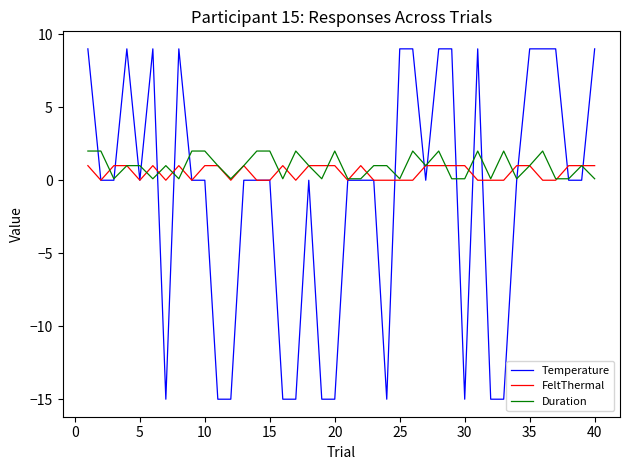

What is the minimum value for Temperature?

-15.0